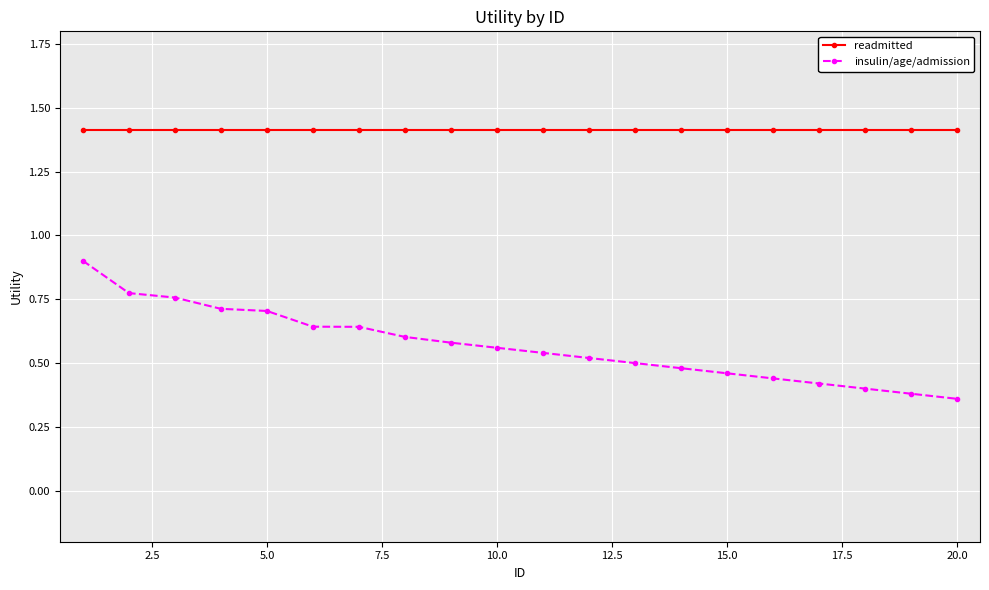

Rank the series by their maximum value, from highest to lowest.

readmitted, insulin/age/admission